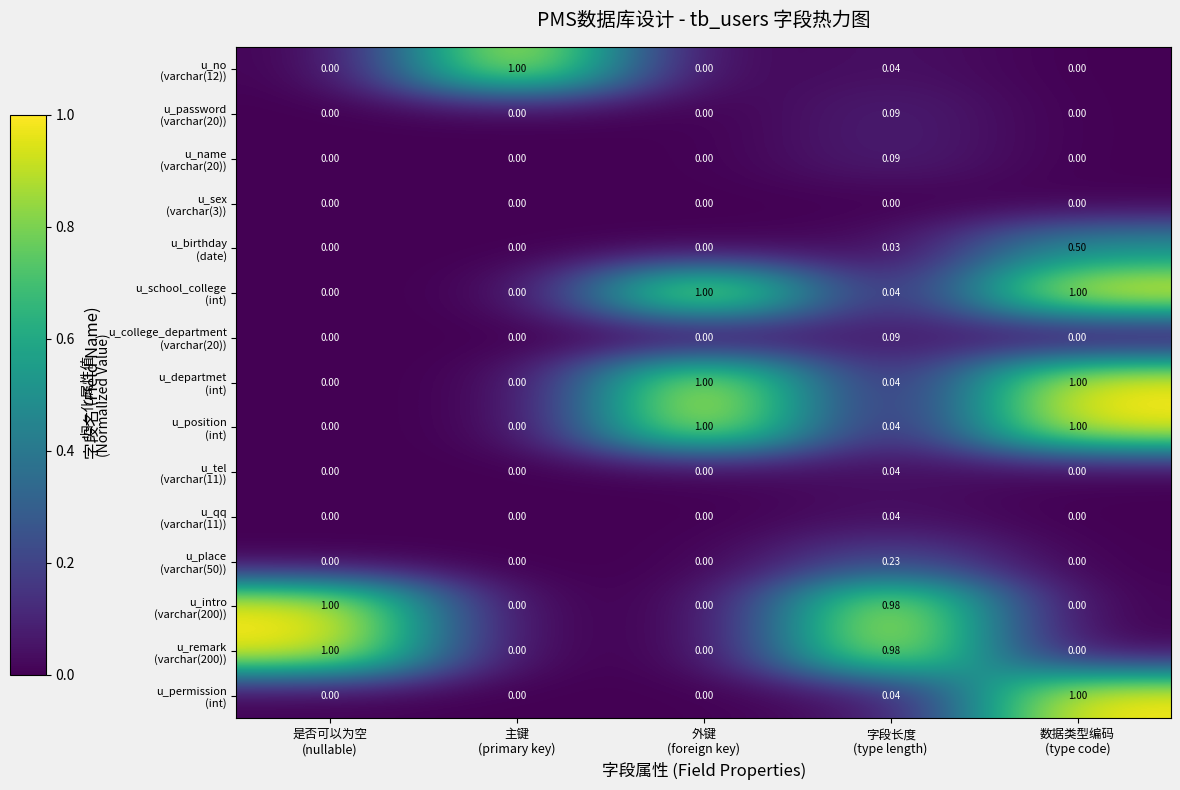

How many series are shown in this chart?

15